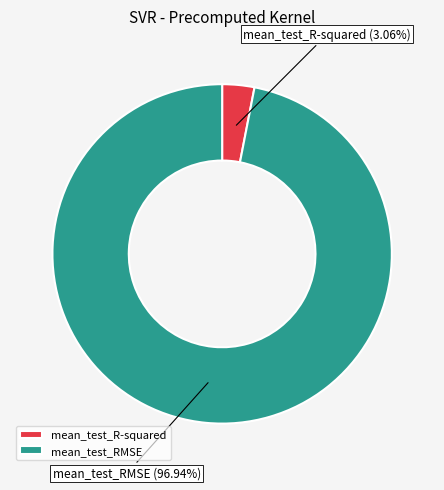

Do mean_test_RMSE and mean_test_R-squared together represent more than half of the pie?

Yes